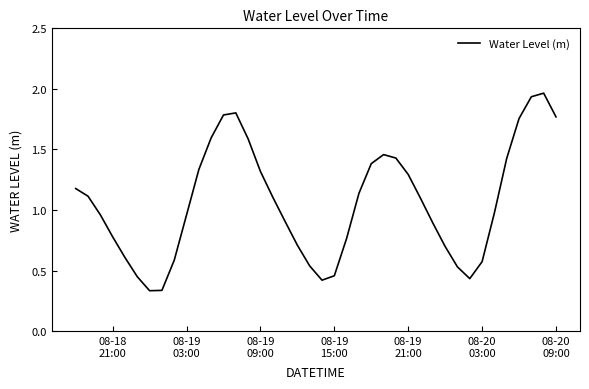

What is the difference between the maximum and minimum values?

1.6